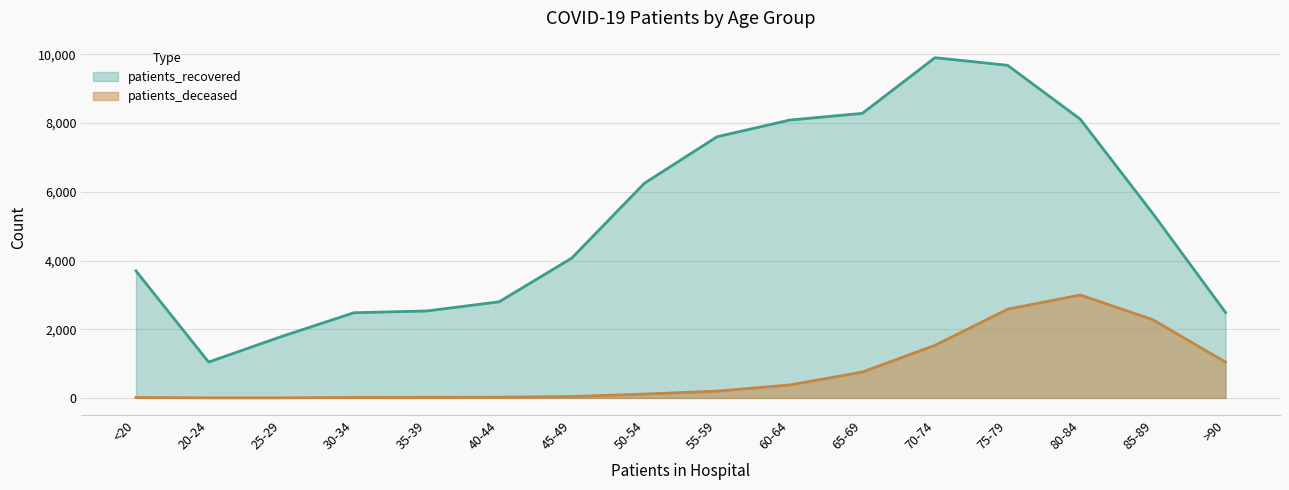

True or false: patients_recovered and patients_deceased cross at least once.

False